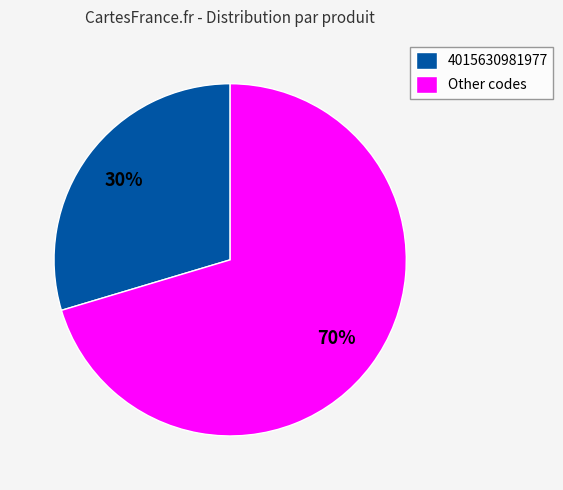

Is there a majority slice in this chart?

Yes